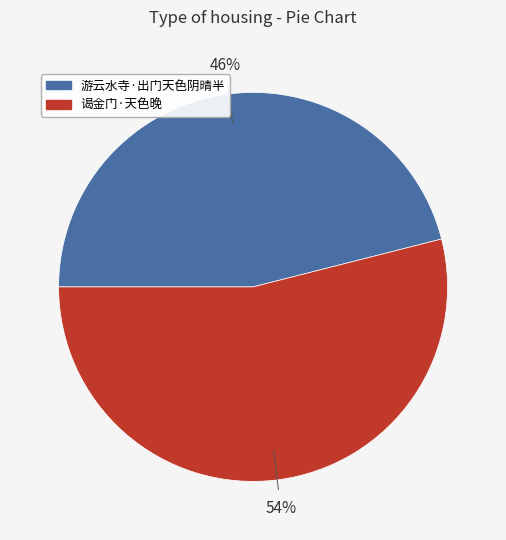

Rank the categories by value from lowest to highest.

游云水寺·出门天色阴晴半, 谒金门·天色晚